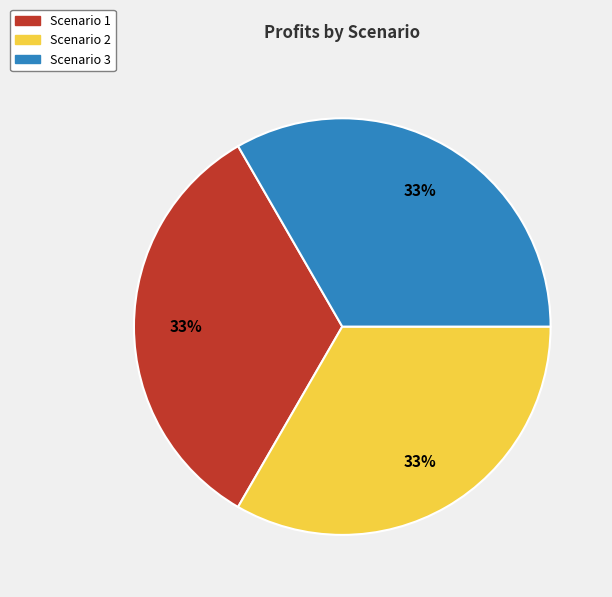

How many slices are in this pie chart?

3